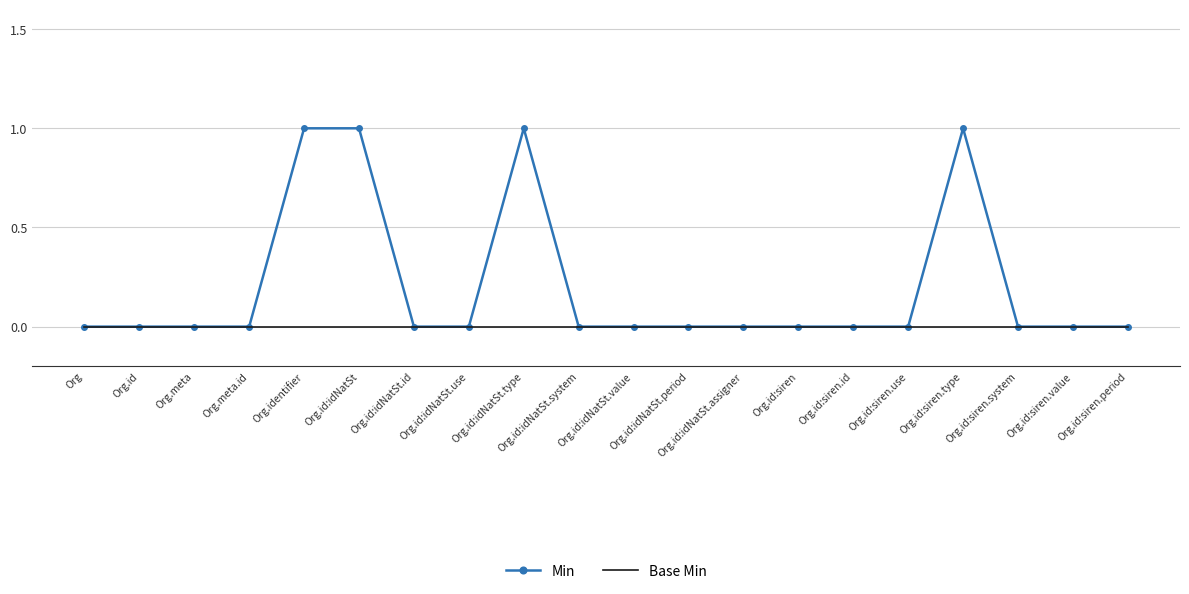

The value of Min at Org is 0. True or false?

True